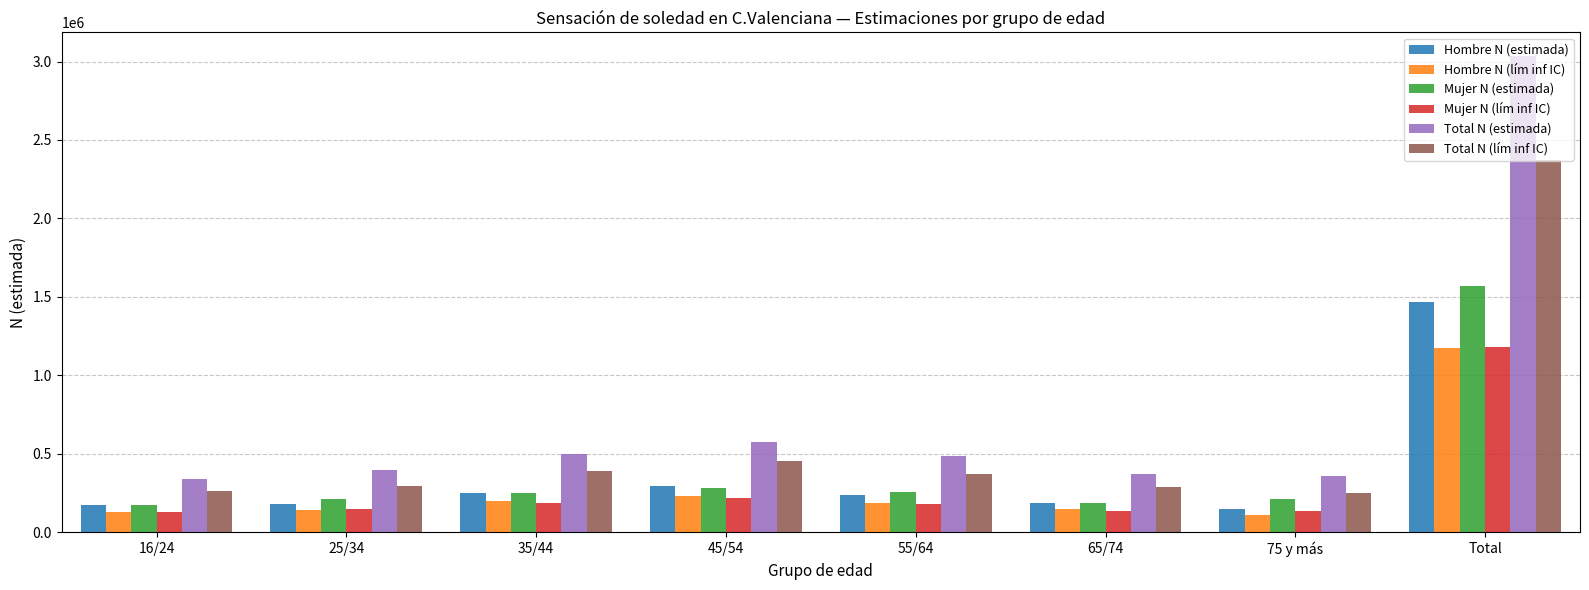

What is the sum of all Total N (estimada) values?

6067546